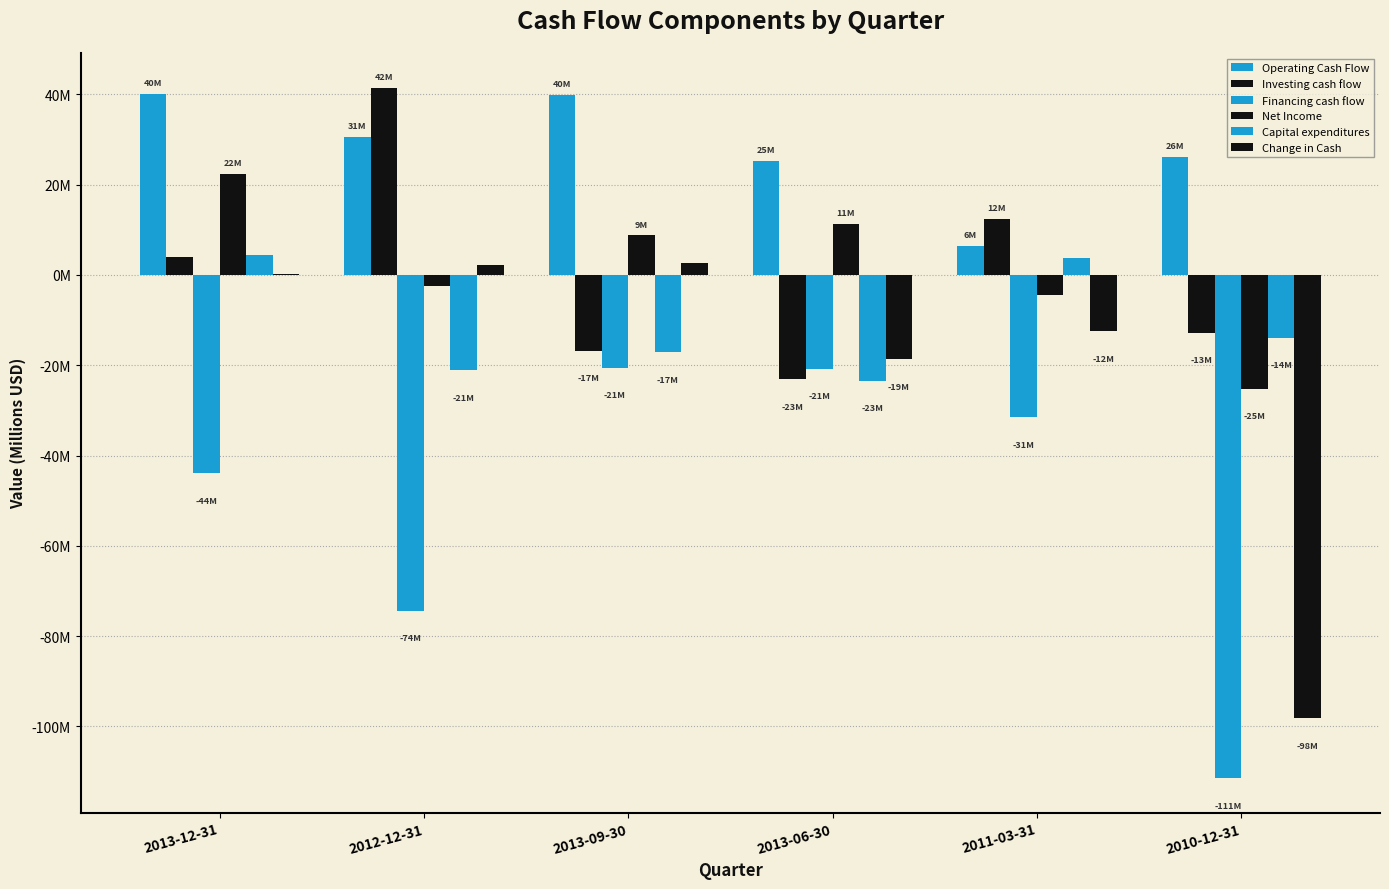

Which category has the lowest value in the Capital expenditures series?

2013-06-30